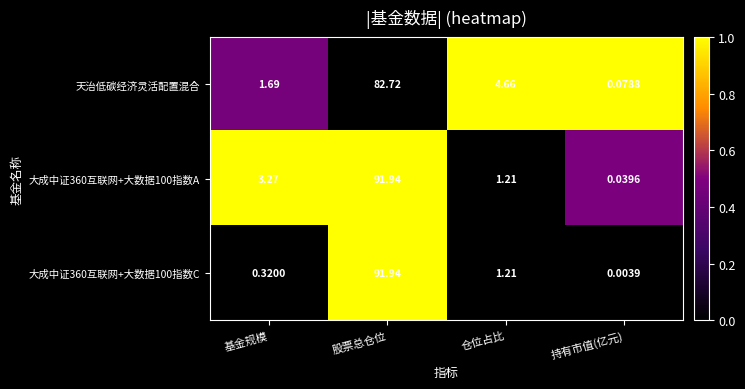

Rank the series at 持有市值(亿元) from lowest to highest value.

大成中证360互联网+大数据100指数C, 大成中证360互联网+大数据100指数A, 天治低碳经济灵活配置混合